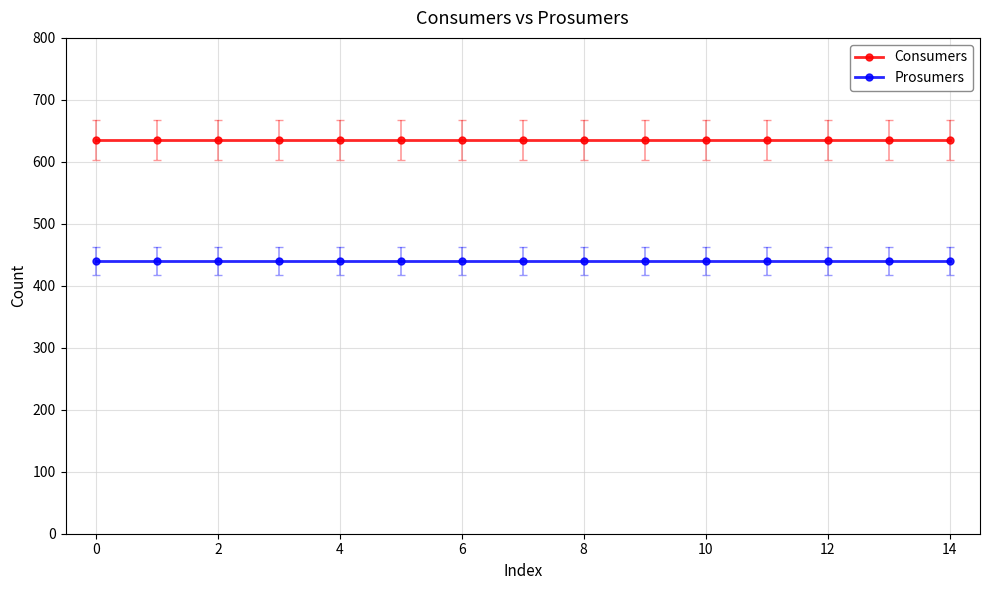

Which series has the largest total across all categories?

Consumers